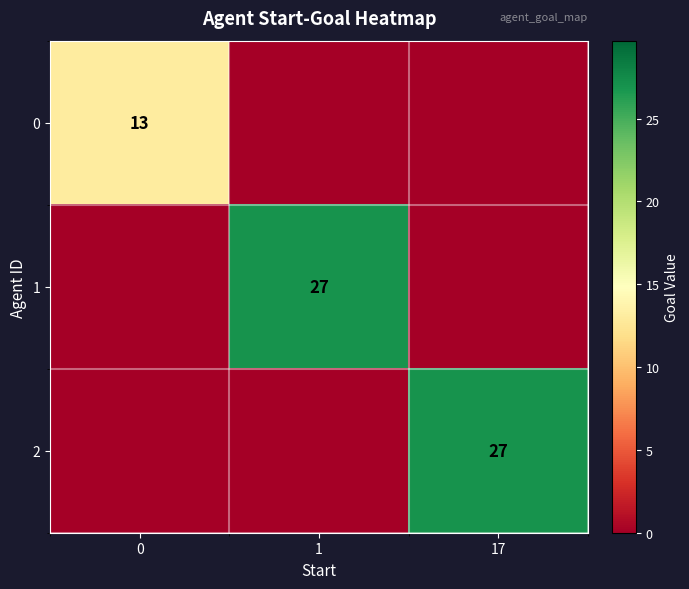

The value of 0 at 0 is 7. True or false?

False